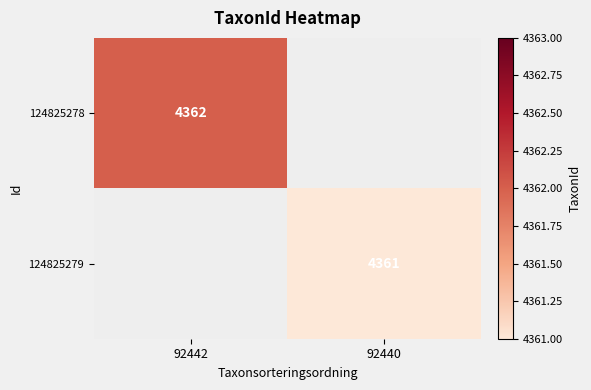

The value of 124825279 at 92440 is 5875. True or false?

False